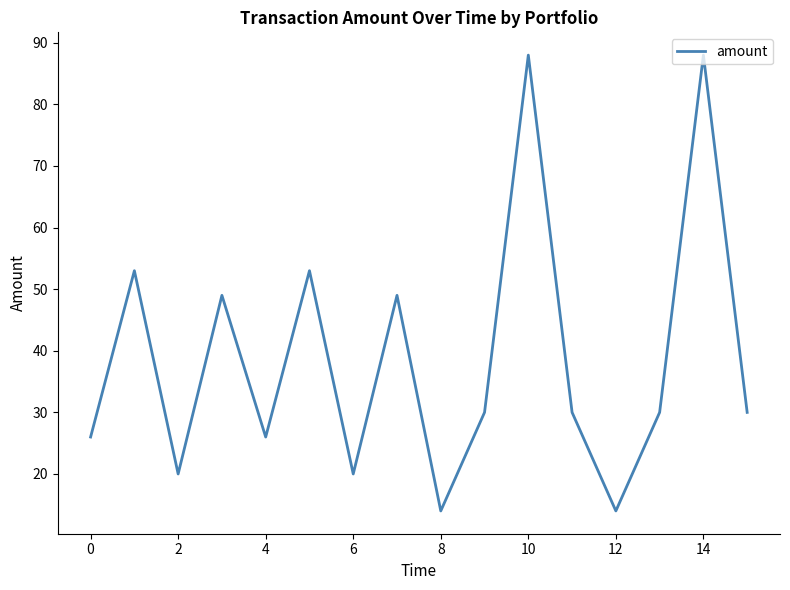

What is the smallest value displayed?

14